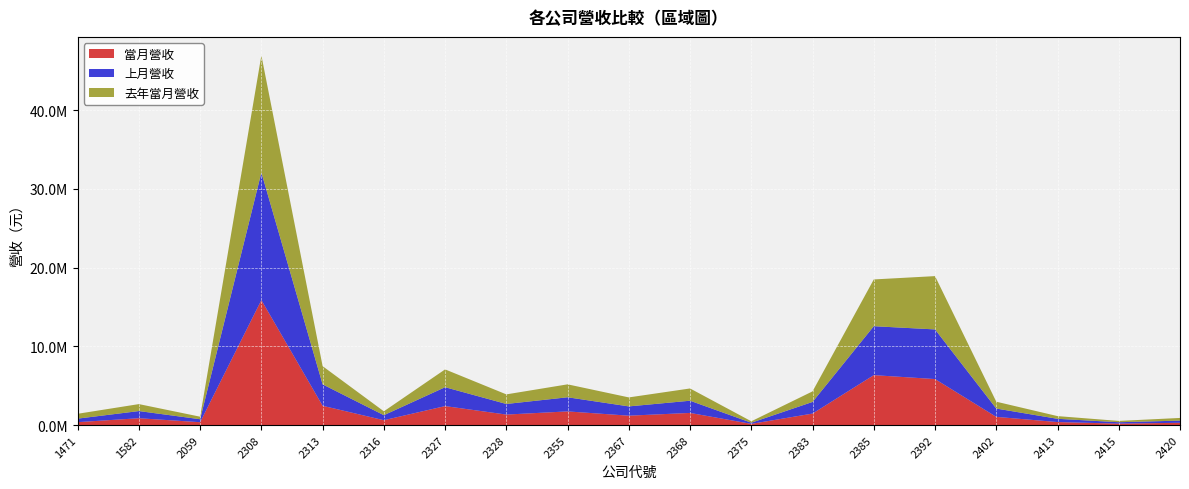

Reading left to right, extract all data points from this chart.

當月營收: 1471=369858	1582=868909	2059=363292	2308=15881302	2313=2449949	2316=617130	2327=2409766	2328=1332918	2355=1735364	2367=1192123	2368=1541930	2375=151185	2383=1459767	2385=6343006	2392=5845277	2402=1041649	2413=382228	2415=183226	2420=289577
上月營收: 1471=446591	1582=910684	2059=377745	2308=16214800	2313=2722740	2316=637393	2327=2400394	2328=1347550	2355=1795573	2367=1178970	2368=1550635	2375=145617	2383=1479782	2385=6219679	2392=6307971	2402=1056655	2413=413137	2415=177141	2420=276481
去年當月營收: 1471=616972	1582=884225	2059=321997	2308=14880079	2313=2312465	2316=493039	2327=2263858	2328=1218771	2355=1643398	2367=1143036	2368=1558080	2375=182393	2383=1341371	2385=5942082	2392=6773162	2402=872039	2413=342722	2415=165842	2420=338508